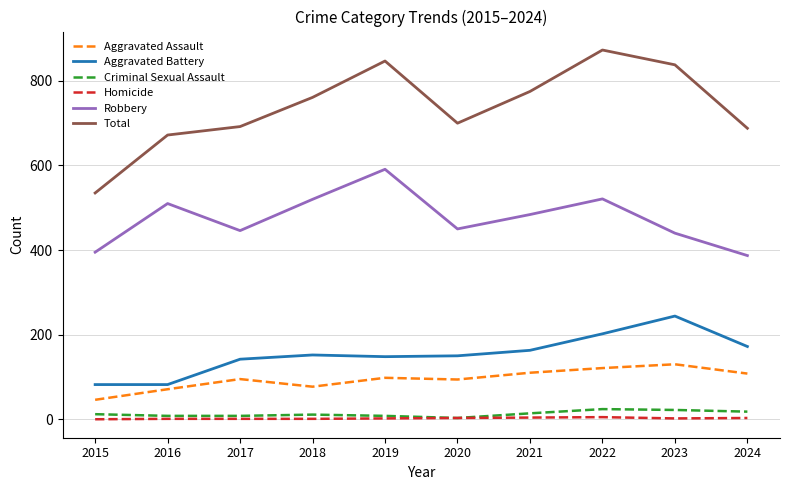

What is the greatest value displayed?

873